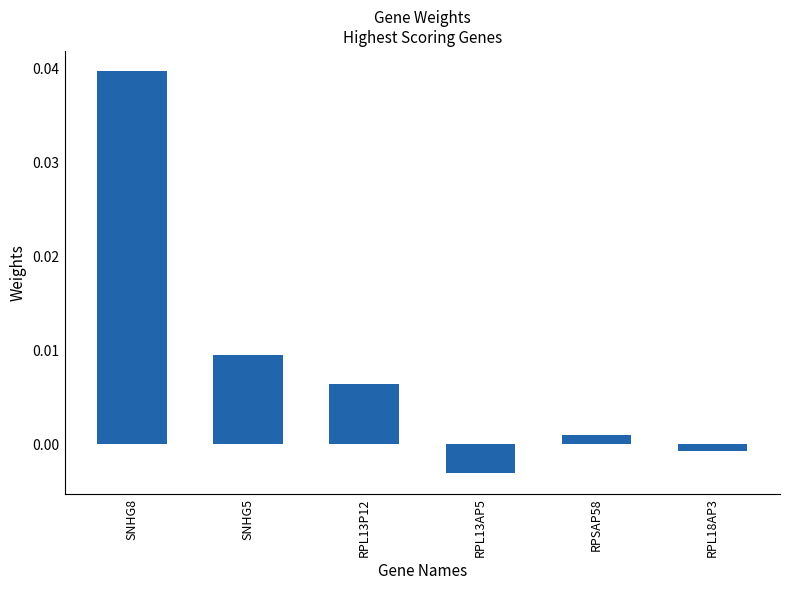

Which category has the highest value across all series?

SNHG8